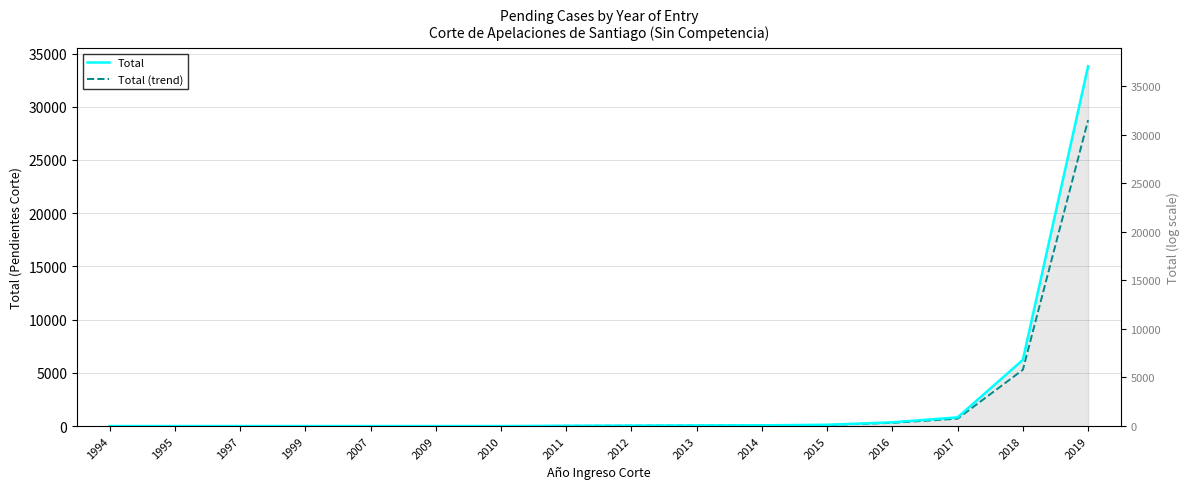

True or false: Total (trend) and Total cross at least once.

False